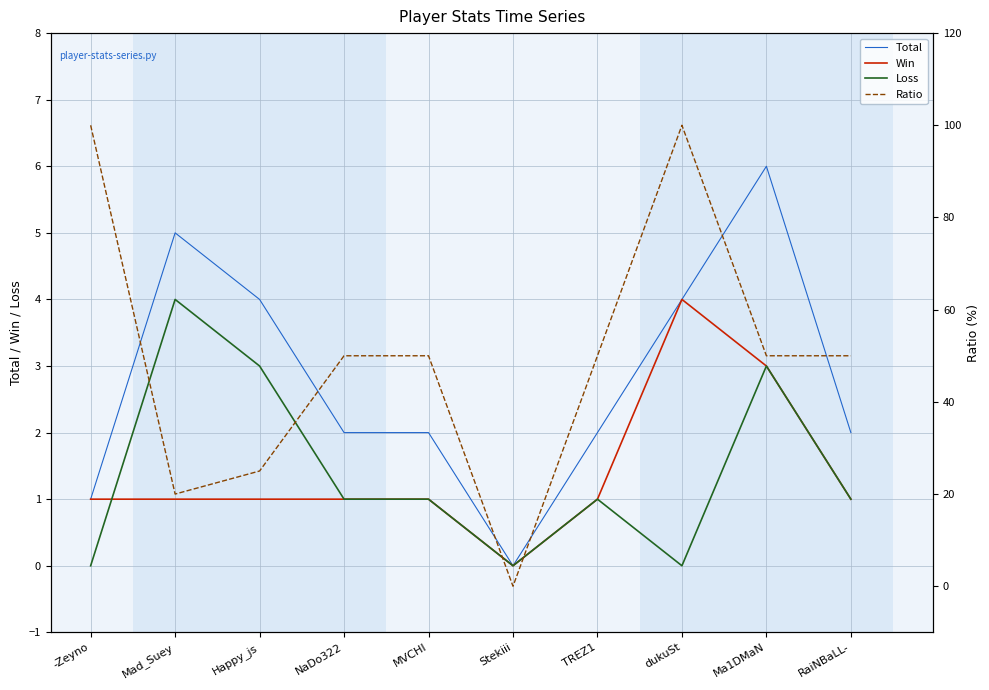

What is the maximum value for Win?

4